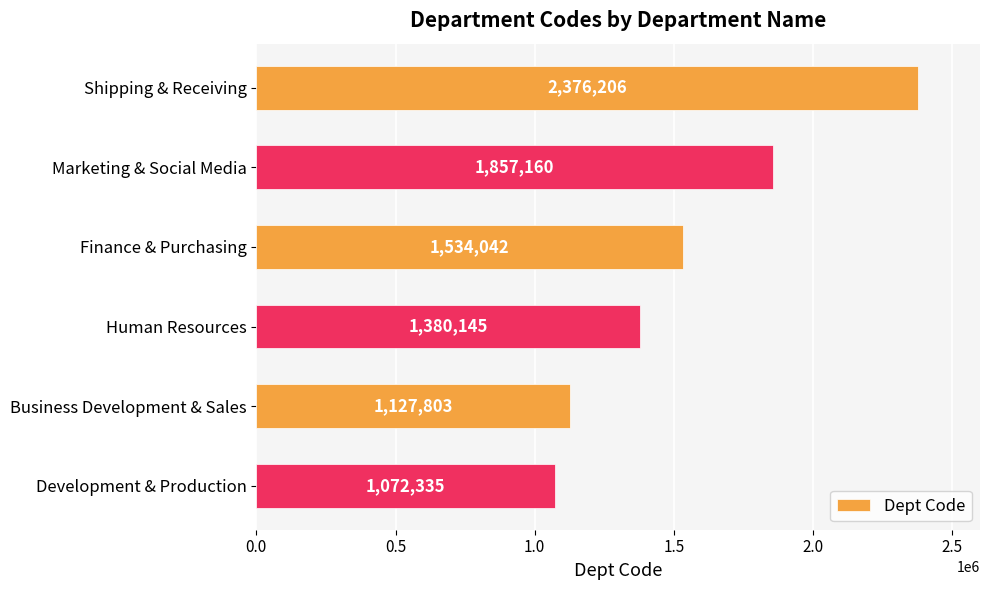

How many bars are there in total?

6